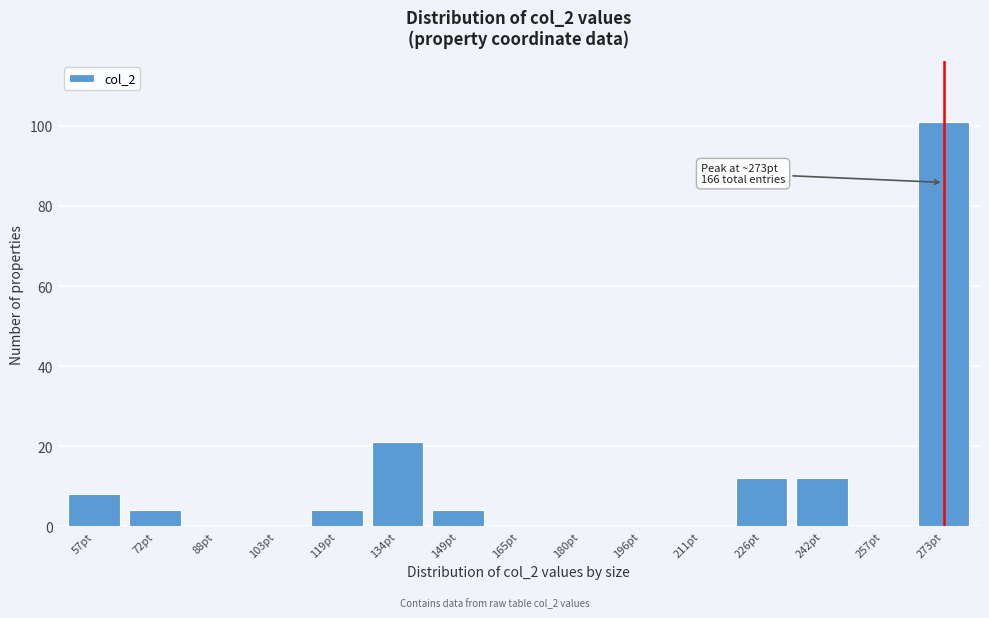

Reading left to right, extract all data points from this chart.

57pt=8	72pt=4	88pt=0	103pt=0	119pt=4	134pt=21	149pt=4	165pt=0	180pt=0	196pt=0	211pt=0	226pt=12	242pt=12	257pt=0	273pt=101